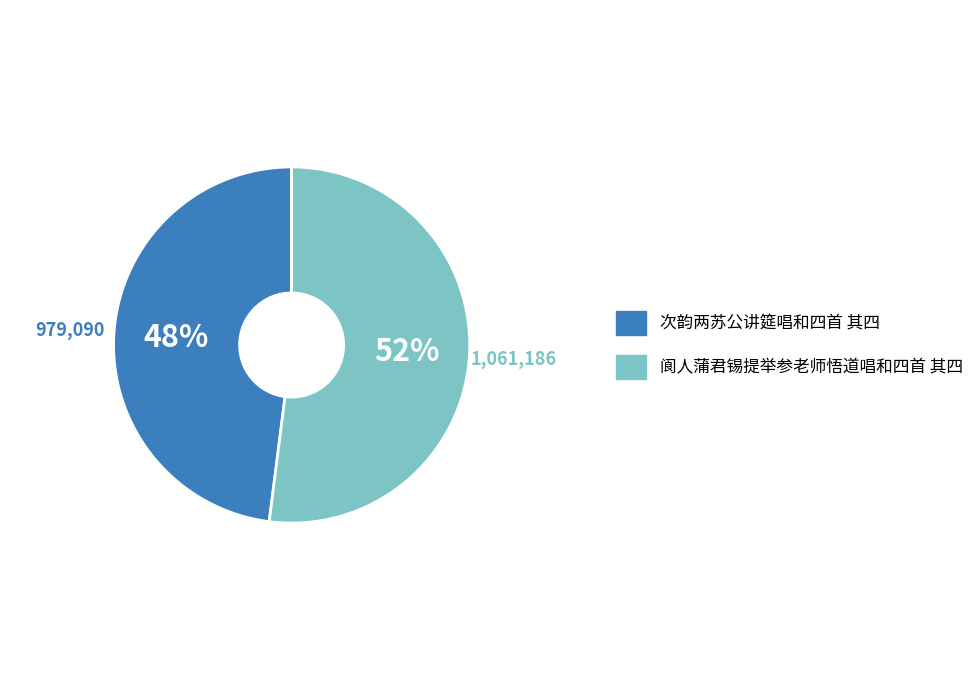

What is the smallest slice in the pie chart?

次韵两苏公讲筵唱和四首 其四